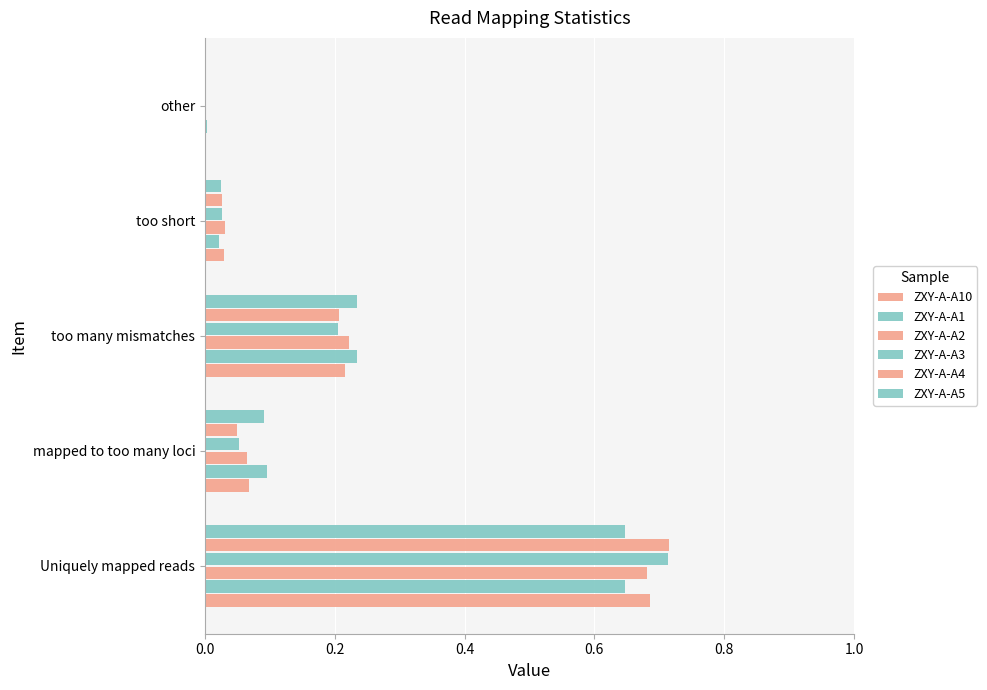

Count the number of categories in the chart.

5